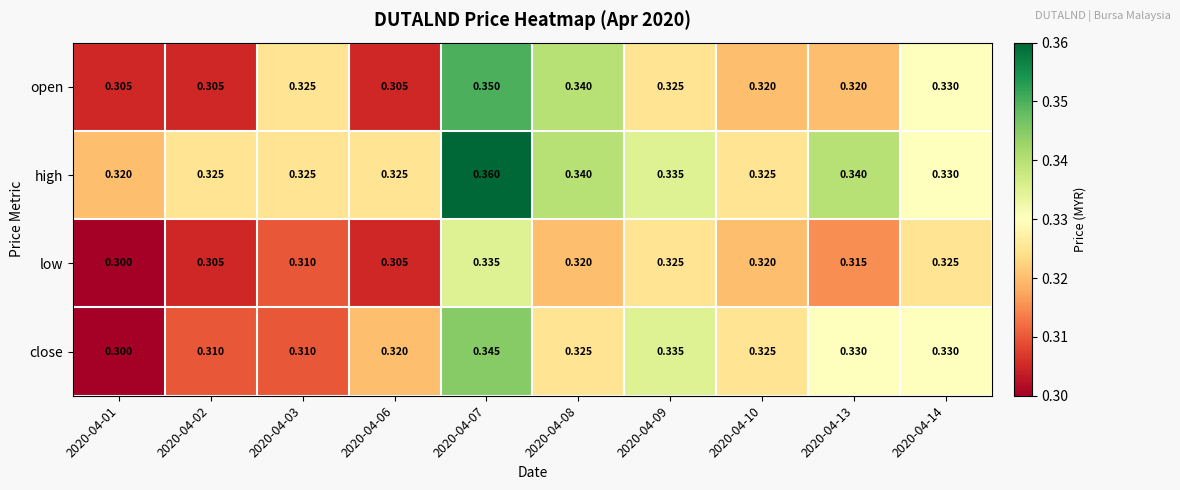

Which series has the largest total across all categories?

high